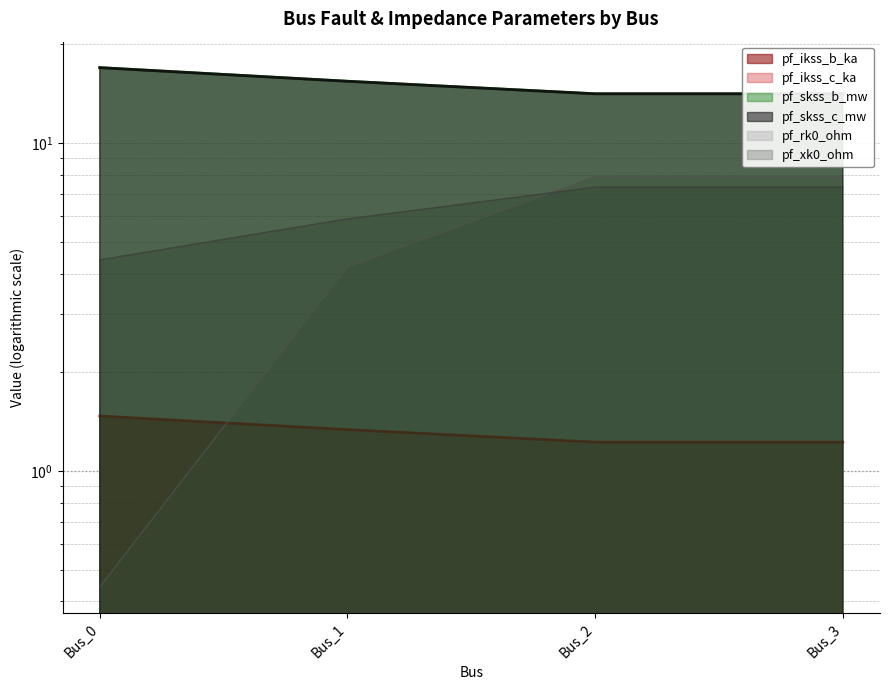

How many lines are shown in the chart?

6